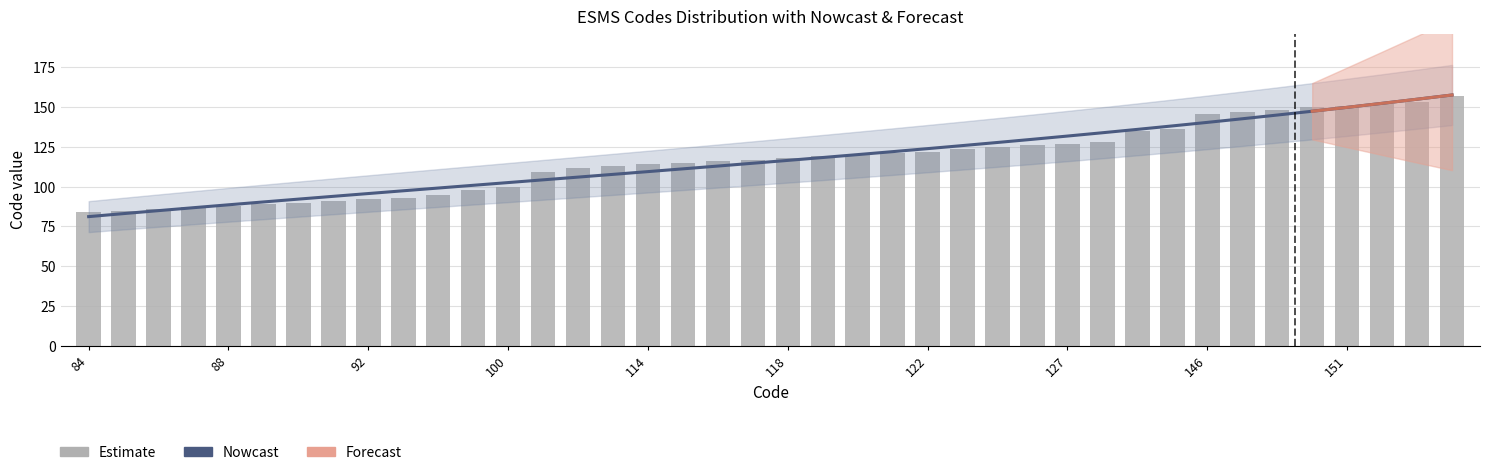

What is the difference between the second highest and minimum values in the Estimate series?

69.0